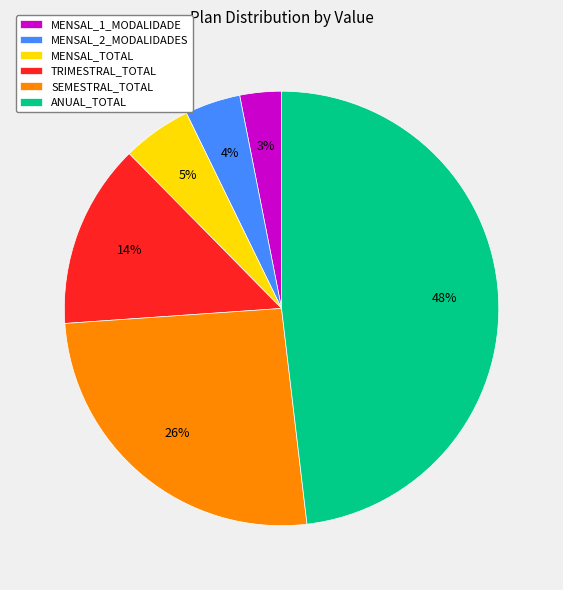

Which category has the biggest portion of the pie?

ANUAL_TOTAL